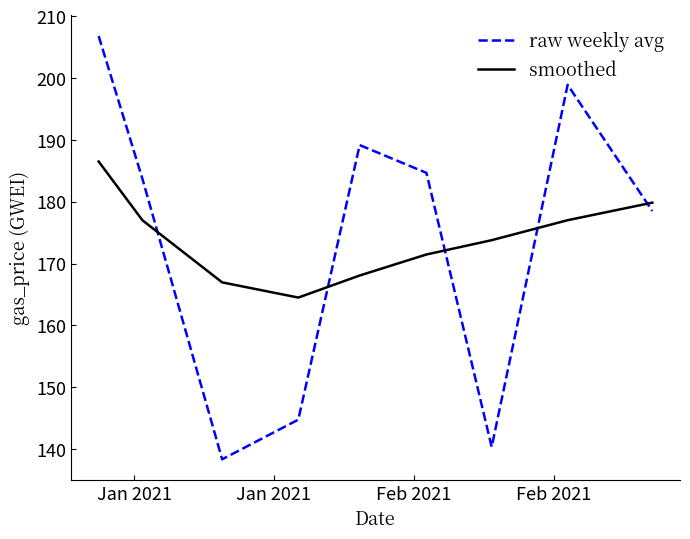

How many lines are shown in the chart?

2